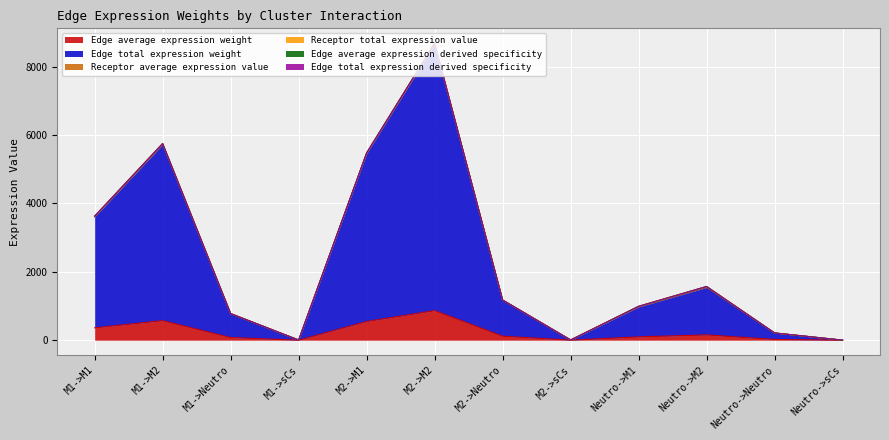

Reading left to right, list all the values displayed in this chart.

Edge average expression weight: M1->M1=361.0	M1->M2=572.4	M1->Neutro=77.4	M1->sCs=0.4	M2->M1=546.0	M2->M2=865.7	M2->Neutro=117.1	M2->sCs=0.7	Neutro->M1=97.3	Neutro->M2=154.3	Neutro->Neutro=20.9	Neutro->sCs=0.1
Edge total expression weight: M1->M1=3610.0	M1->M2=5723.6	M1->Neutro=774.5	M1->sCs=4.3	M2->M1=5459.9	M2->M2=8656.6	M2->Neutro=1171.3	M2->sCs=6.6	Neutro->M1=973.1	Neutro->M2=1542.9	Neutro->Neutro=208.8	Neutro->sCs=1.2
Edge average expression derived specificity: M1->M1=3614.4	M1->M2=5730.6	M1->Neutro=775.4	M1->sCs=4.4	M2->M1=5464.3	M2->M2=8663.7	M2->Neutro=1172.3	M2->sCs=6.6	Neutro->M1=977.5	Neutro->M2=1549.9	Neutro->Neutro=209.7	Neutro->sCs=1.2
Edge total expression derived specificity: M1->M1=3628.0	M1->M2=5752.1	M1->Neutro=778.3	M1->sCs=4.4	M2->M1=5478.0	M2->M2=8685.4	M2->Neutro=1175.2	M2->sCs=6.6	Neutro->M1=990.9	Neutro->M2=1571.1	Neutro->Neutro=212.6	Neutro->sCs=1.2